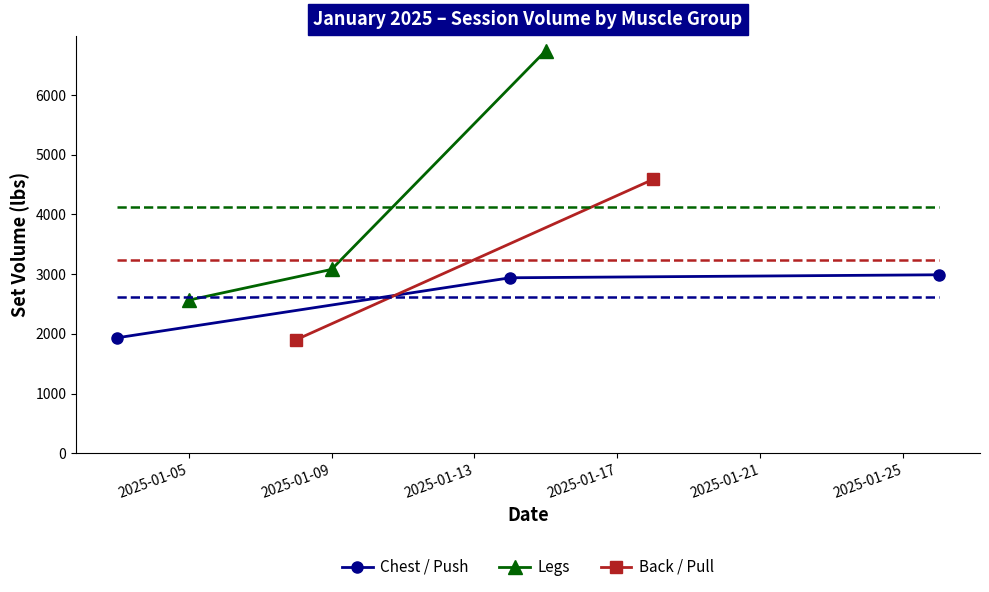

What is the value of the Chest / Push point at the 1st from the left?

1935